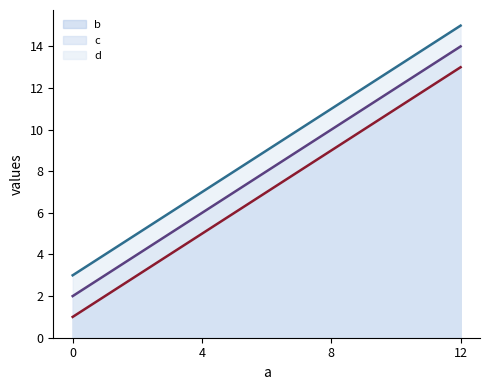

What is the highest value of the d (line) series?

15